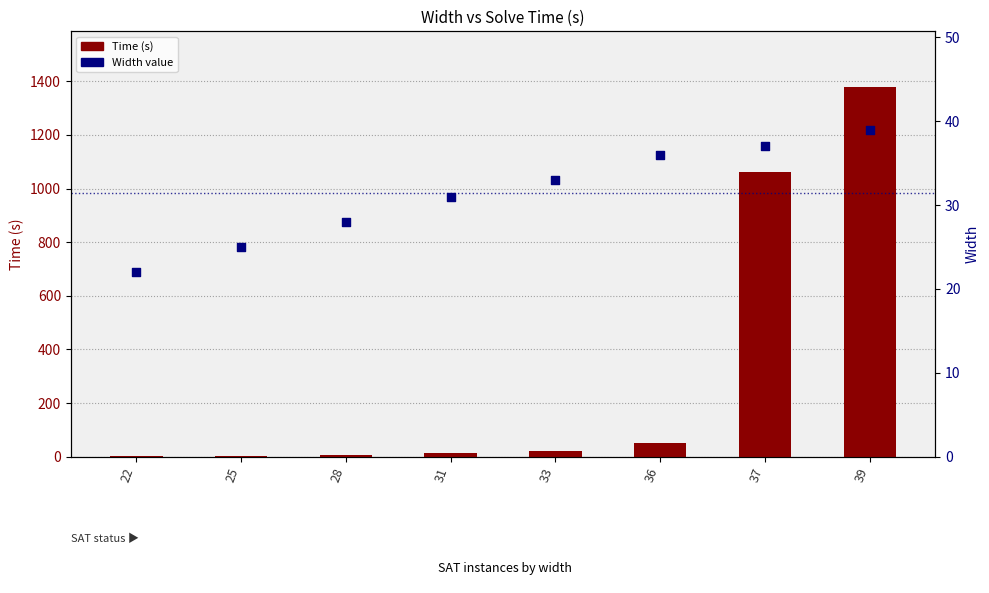

Which series has the largest total across all categories?

Time (s)